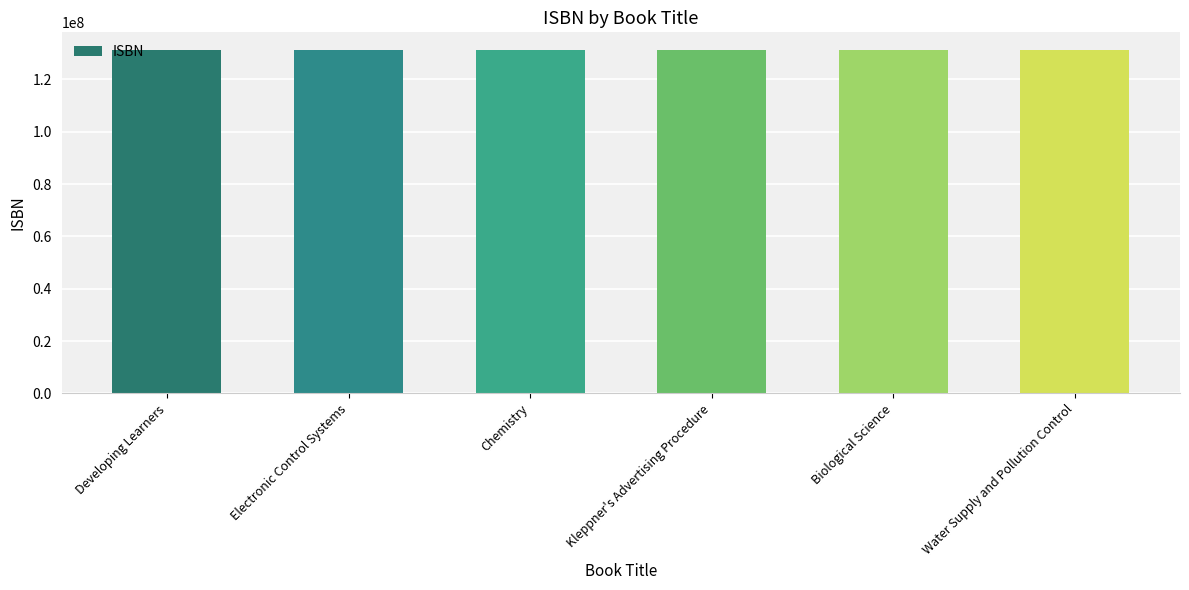

What is the sum of the values at Kleppner's Advertising Procedure and Electronic Control Systems?

262620454